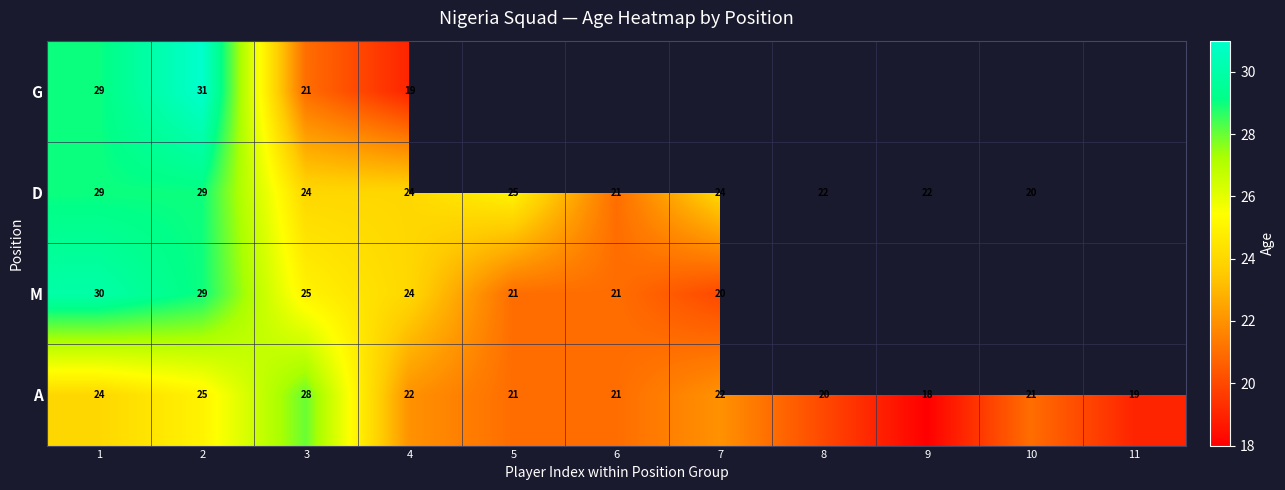

What is the total value across all series at 2?

114